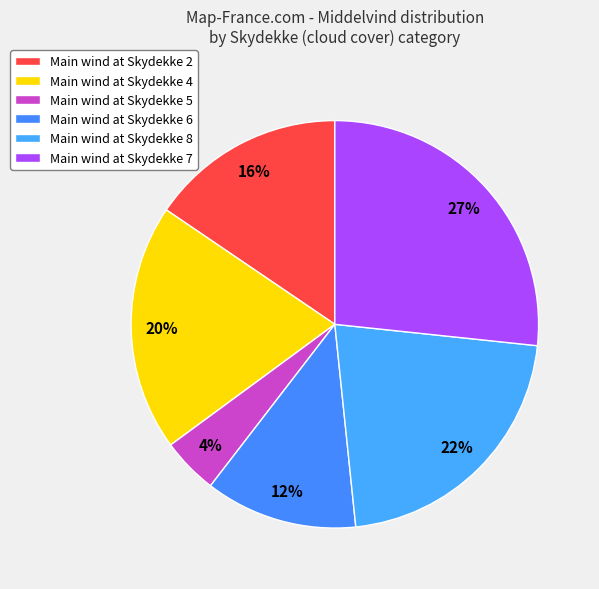

Count the number of slices in the pie.

6